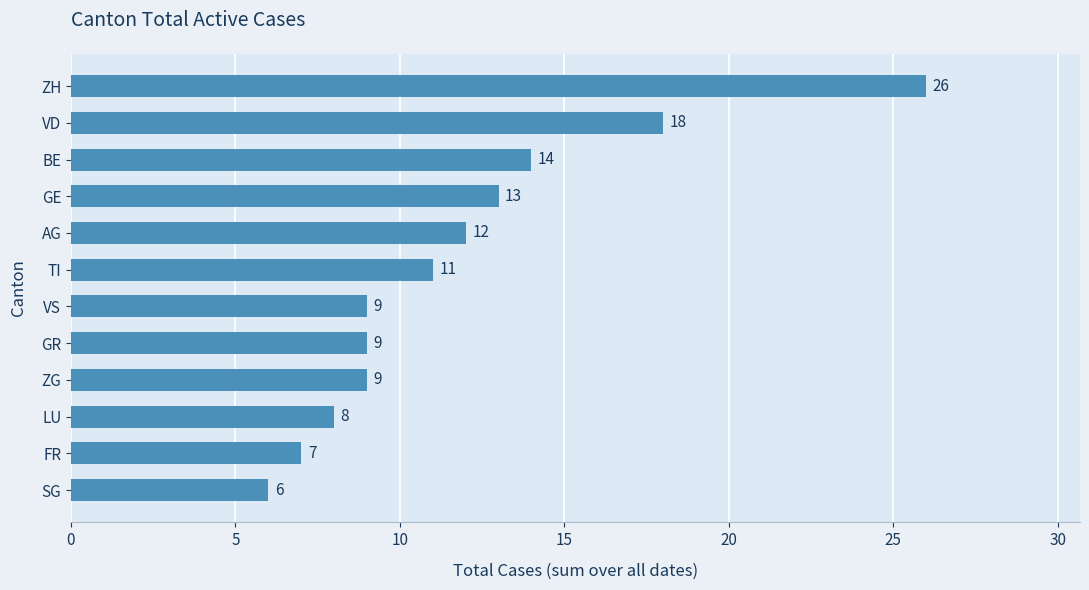

Is it true that the value at TI is 3?

False